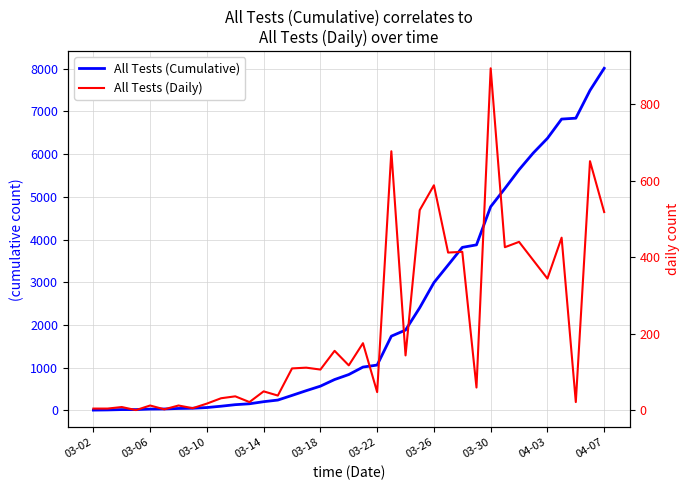

Rank the series at 26 from highest to lowest value.

All Tests (Cumulative), All Tests (Daily)